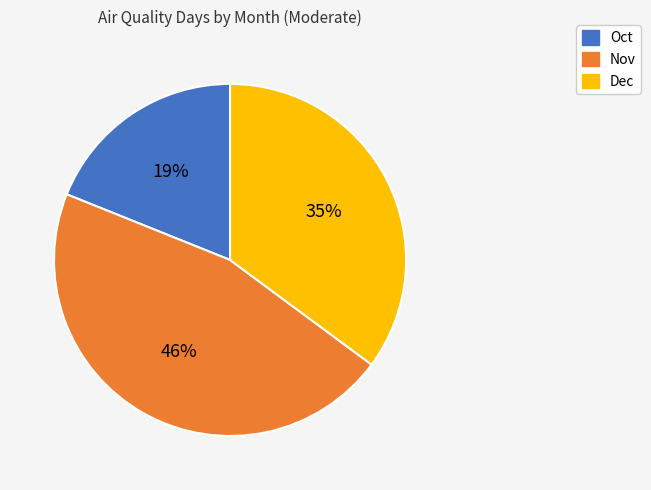

The Dec slice represents 35% of the pie. True or false?

True